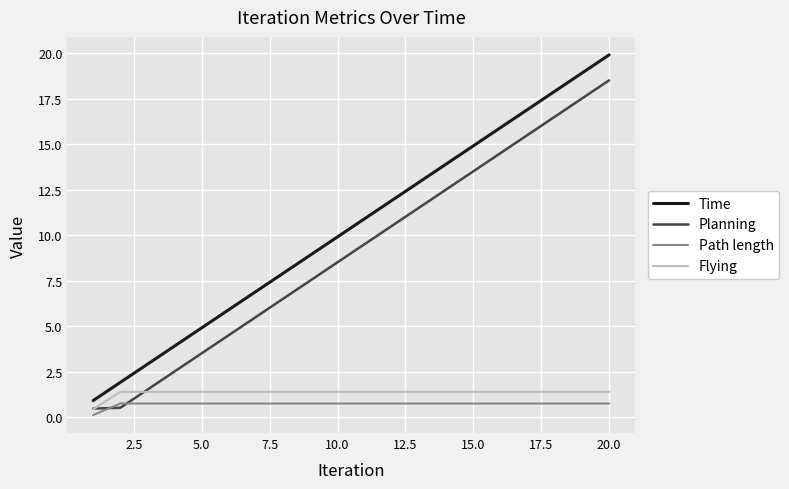

What is the greatest value displayed?

19.9